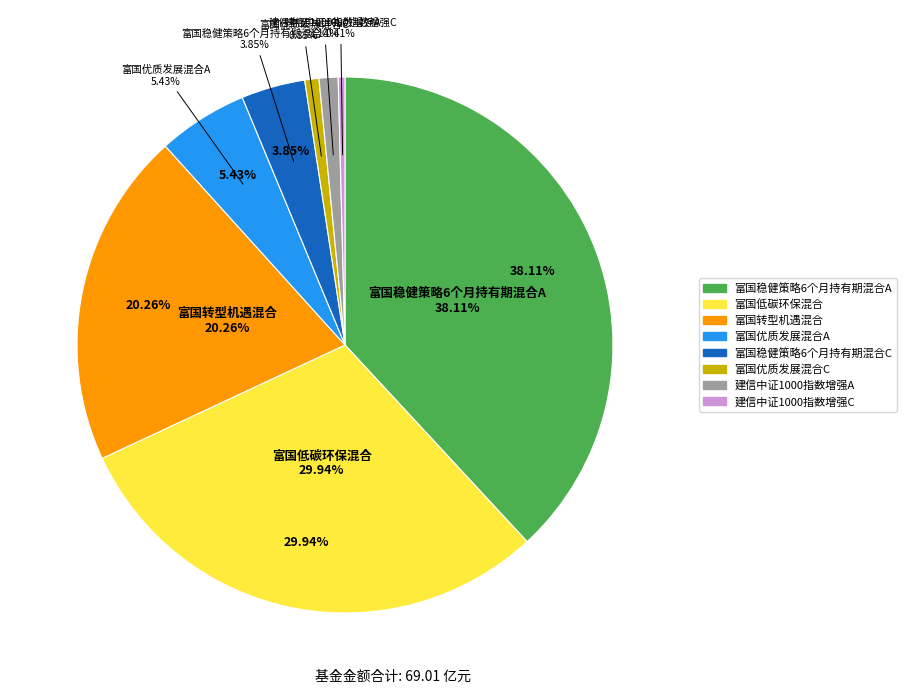

Combined, do 富国转型机遇混合 and 富国稳健策略6个月持有期混合C account for over 50%?

No